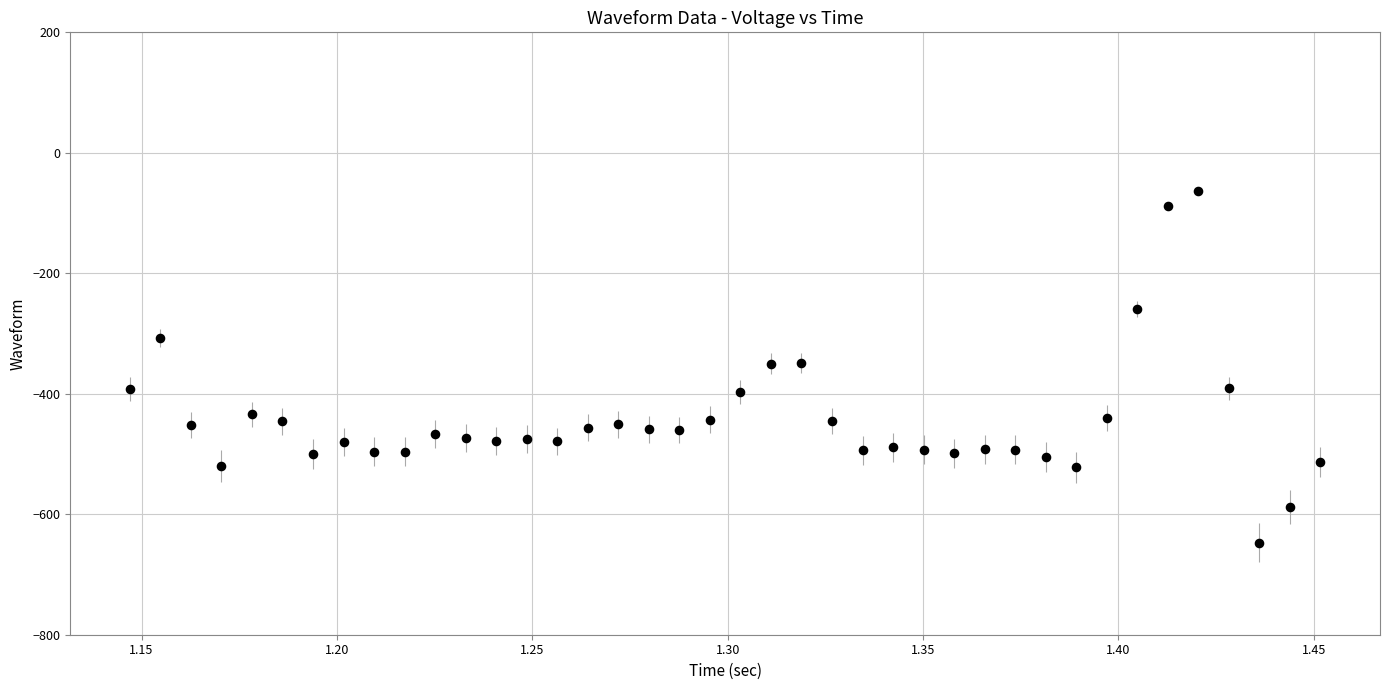

What is the range of Y values (max minus min)?

583